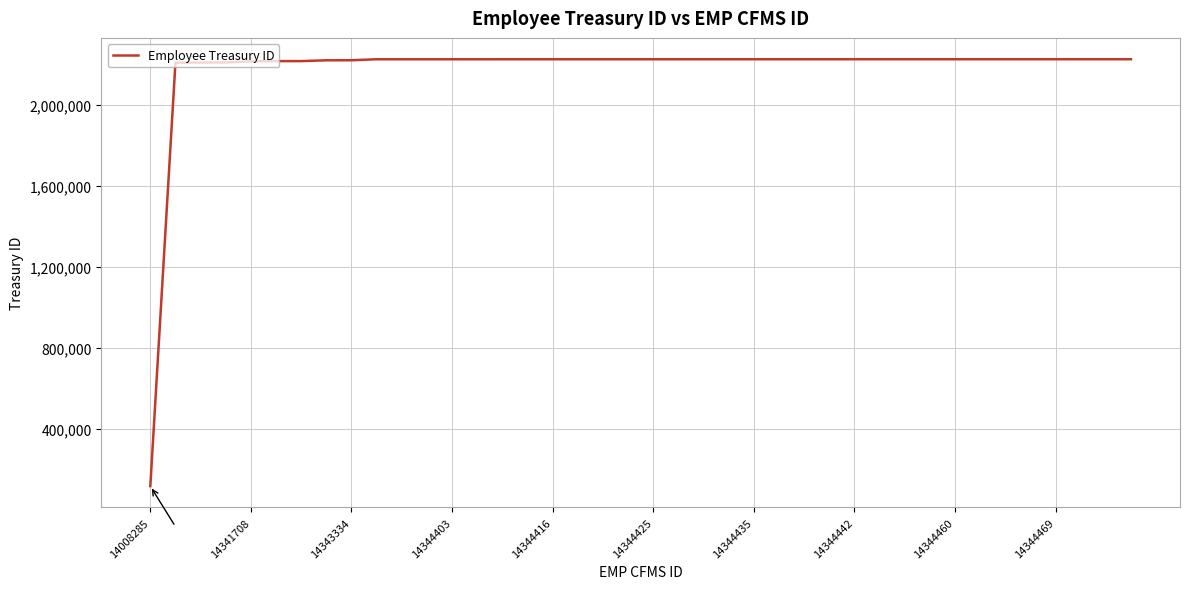

Is this an area chart (filled region under the line)?

No